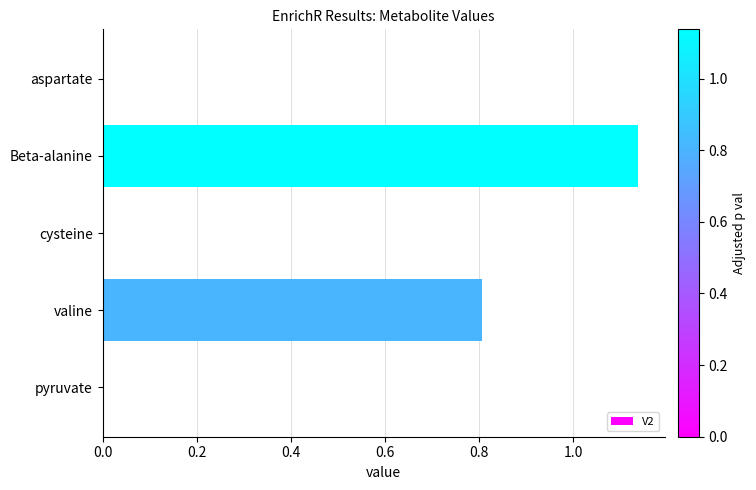

Is it true that the value at aspartate is -0.7?

False